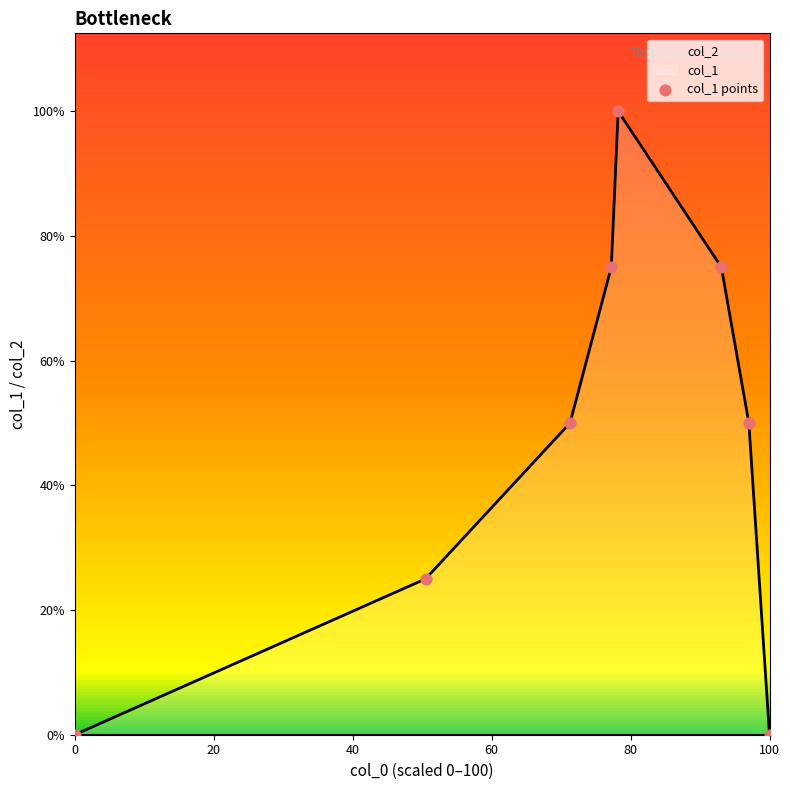

At how many categories does at least one series exceed 0?

6